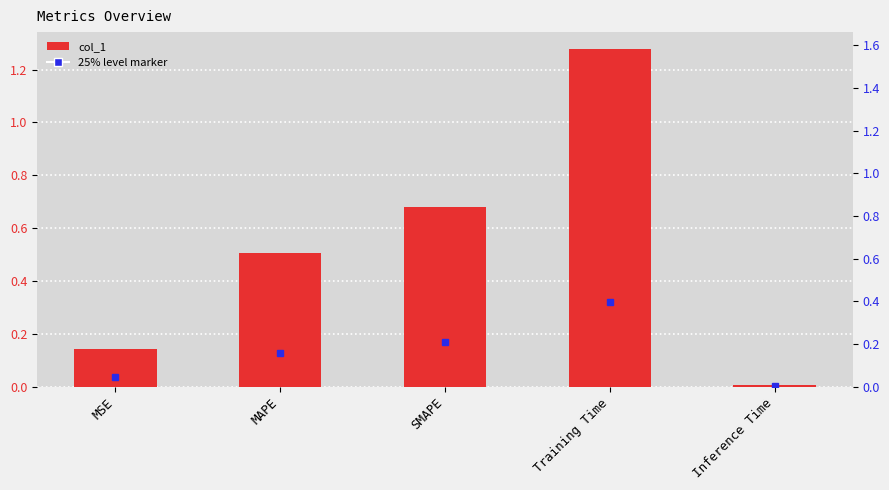

What is the difference between the values at MAPE and Inference Time?

0.5